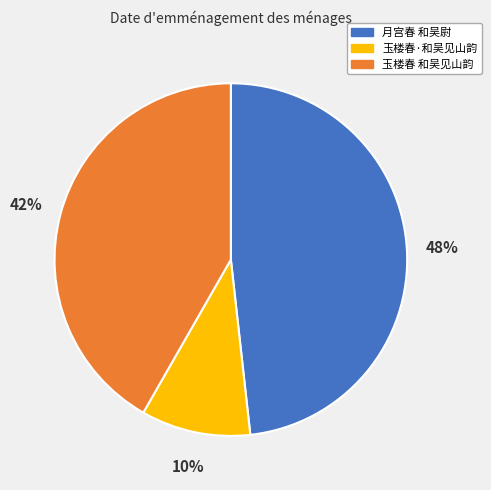

Rank the categories by value from highest to lowest.

月宫春 和吴尉, 玉楼春 和吴见山韵, 玉楼春·和吴见山韵